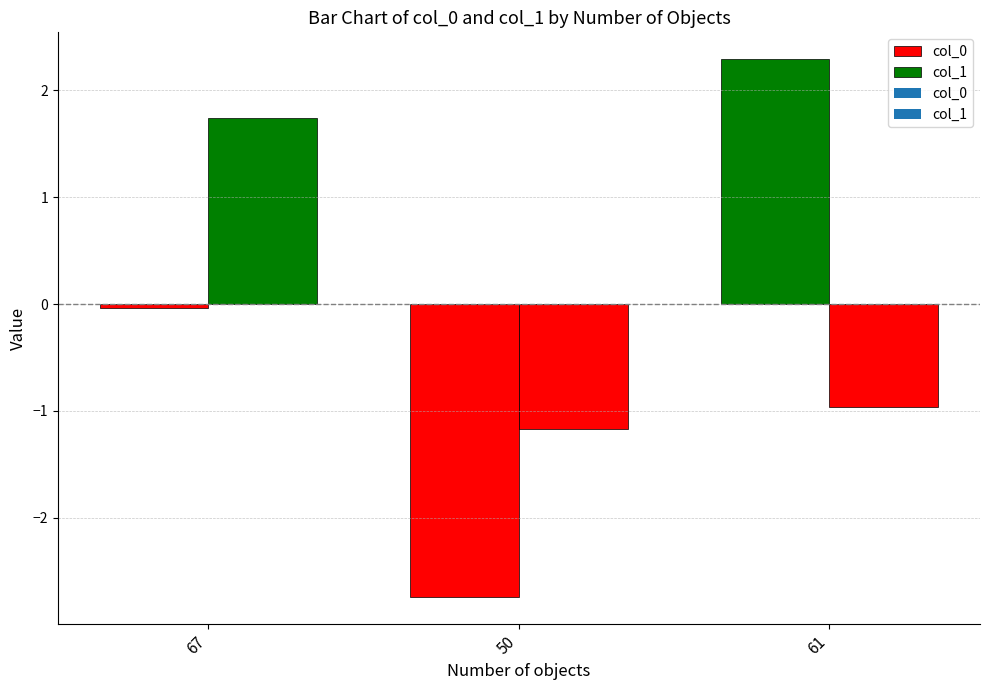

What is the maximum value for col_1?

1.7